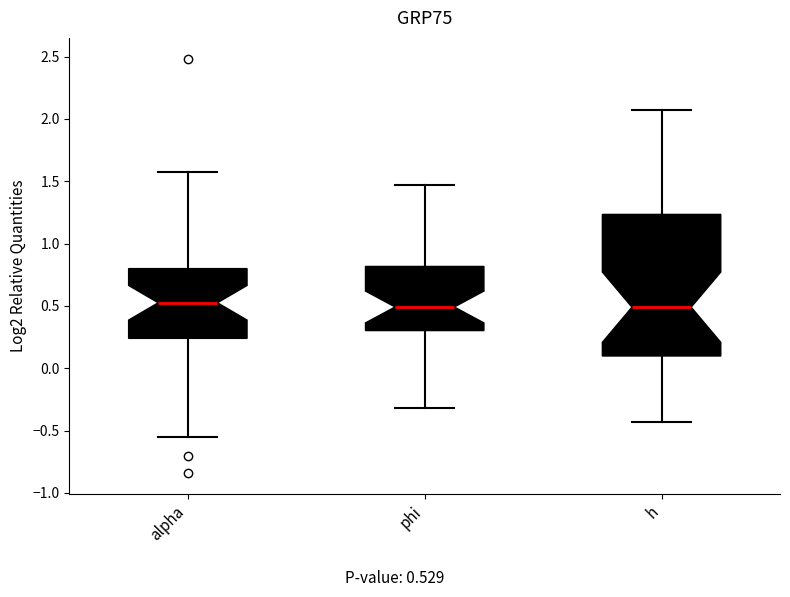

Reading left to right, transcribe this box plot: for each box, give where its median line is, the range the box spans, and where its two whiskers end, as read against the y-axis. The values are not printed on the chart, so give them approximately, as read against the axis.

alpha: median 0.50, box 0.25 to 0.80, whiskers -0.55 to 1.55
phi: median 0.50, box 0.30 to 0.80, whiskers -0.30 to 1.45
h: median 0.50, box 0.10 to 1.25, whiskers -0.45 to 2.05